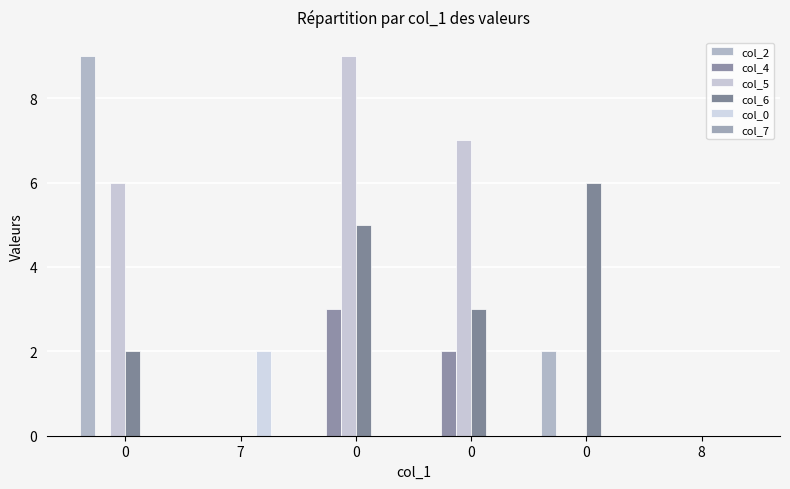

Are the bars grouped side by side (vs. stacked)?

Yes